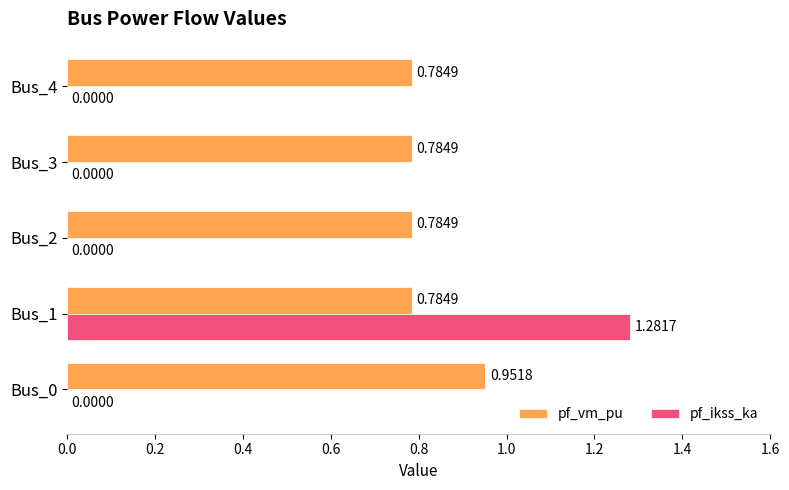

What is the sum of the pf_vm_pu values at Bus_4 and Bus_1?

1.6